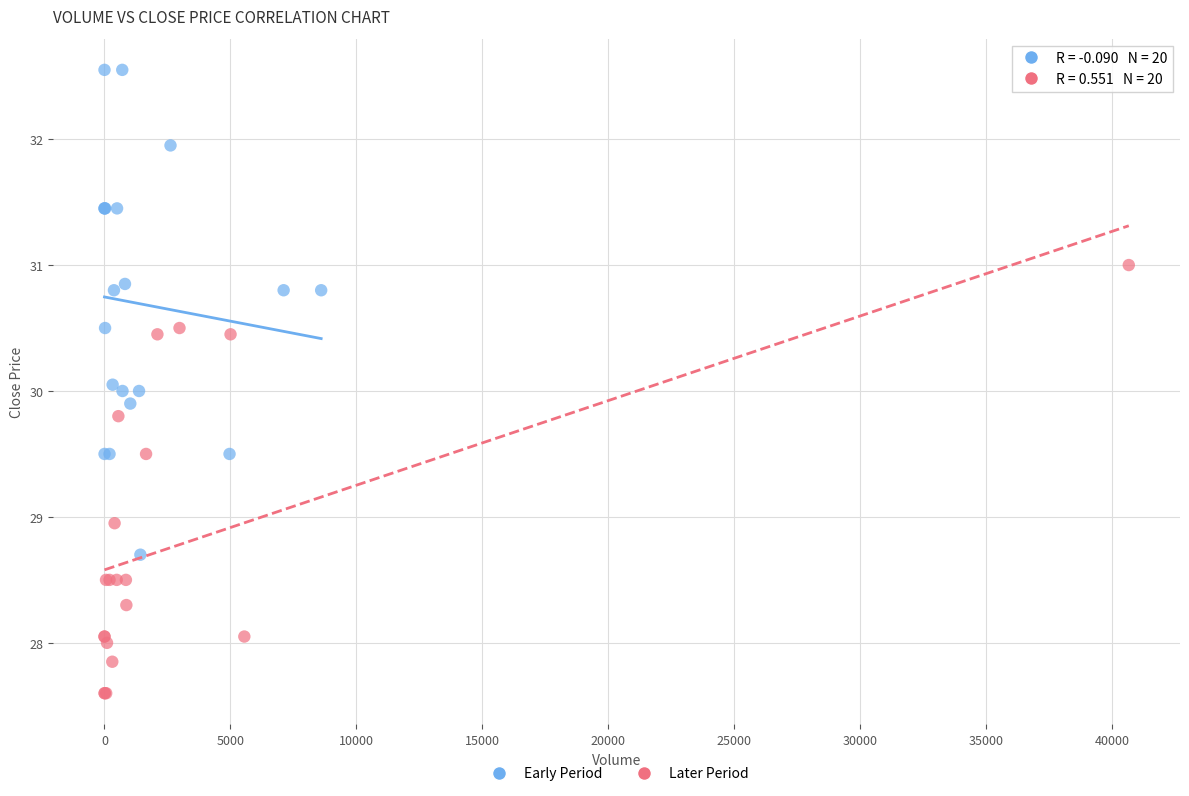

Which series has the widest spread of Y values?

Early Period